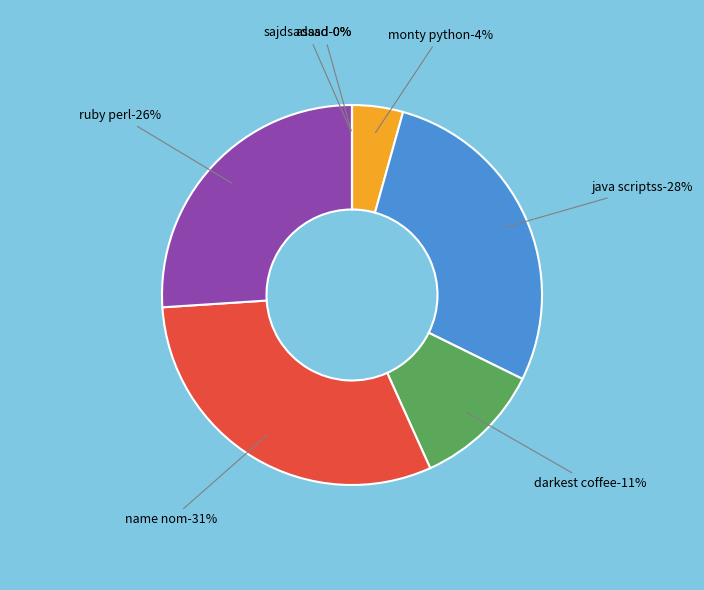

Which has a higher value, name nom or darkest coffee?

name nom